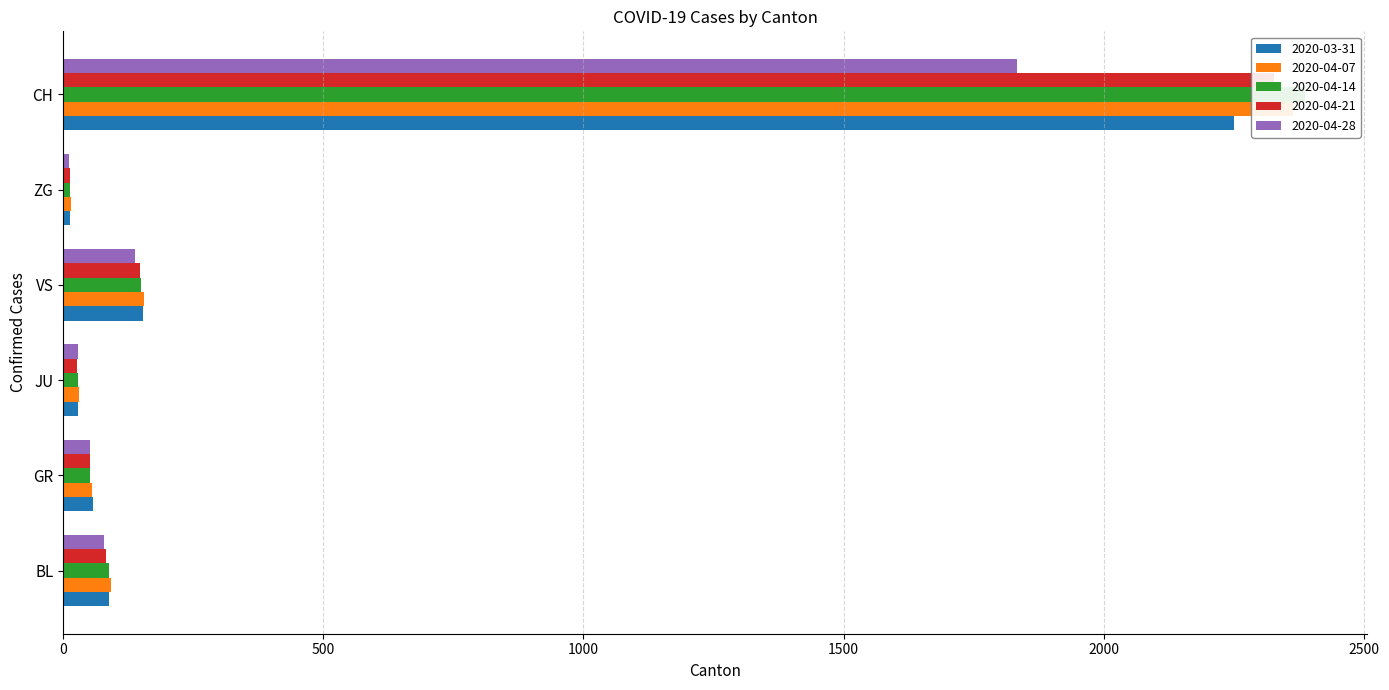

Reading left to right, what are all the values shown in this chart?

2020-03-31: BL=88	GR=58	JU=29	VS=153	ZG=14	CH=2251
2020-04-07: BL=91	GR=55	JU=30	VS=155	ZG=15	CH=2363
2020-04-14: BL=88	GR=52	JU=28	VS=150	ZG=14	CH=2387
2020-04-21: BL=82	GR=51	JU=27	VS=147	ZG=13	CH=2328
2020-04-28: BL=79	GR=52	JU=28	VS=138	ZG=12	CH=1834